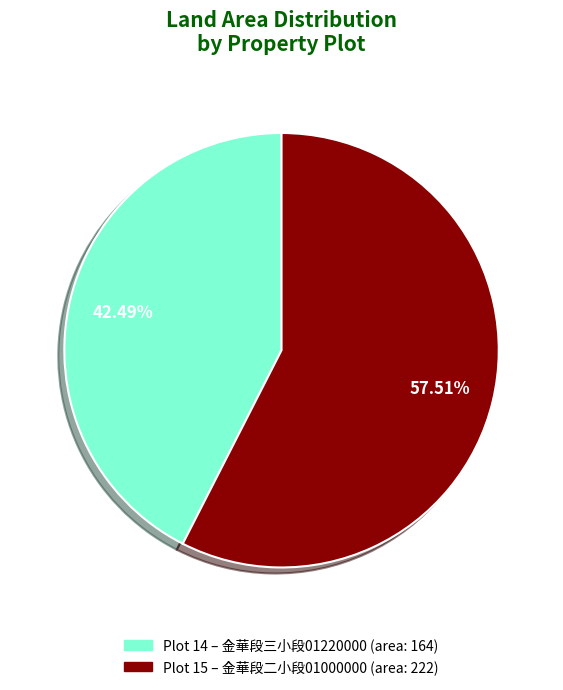

Is there any slice that represents more than half of the pie?

Yes